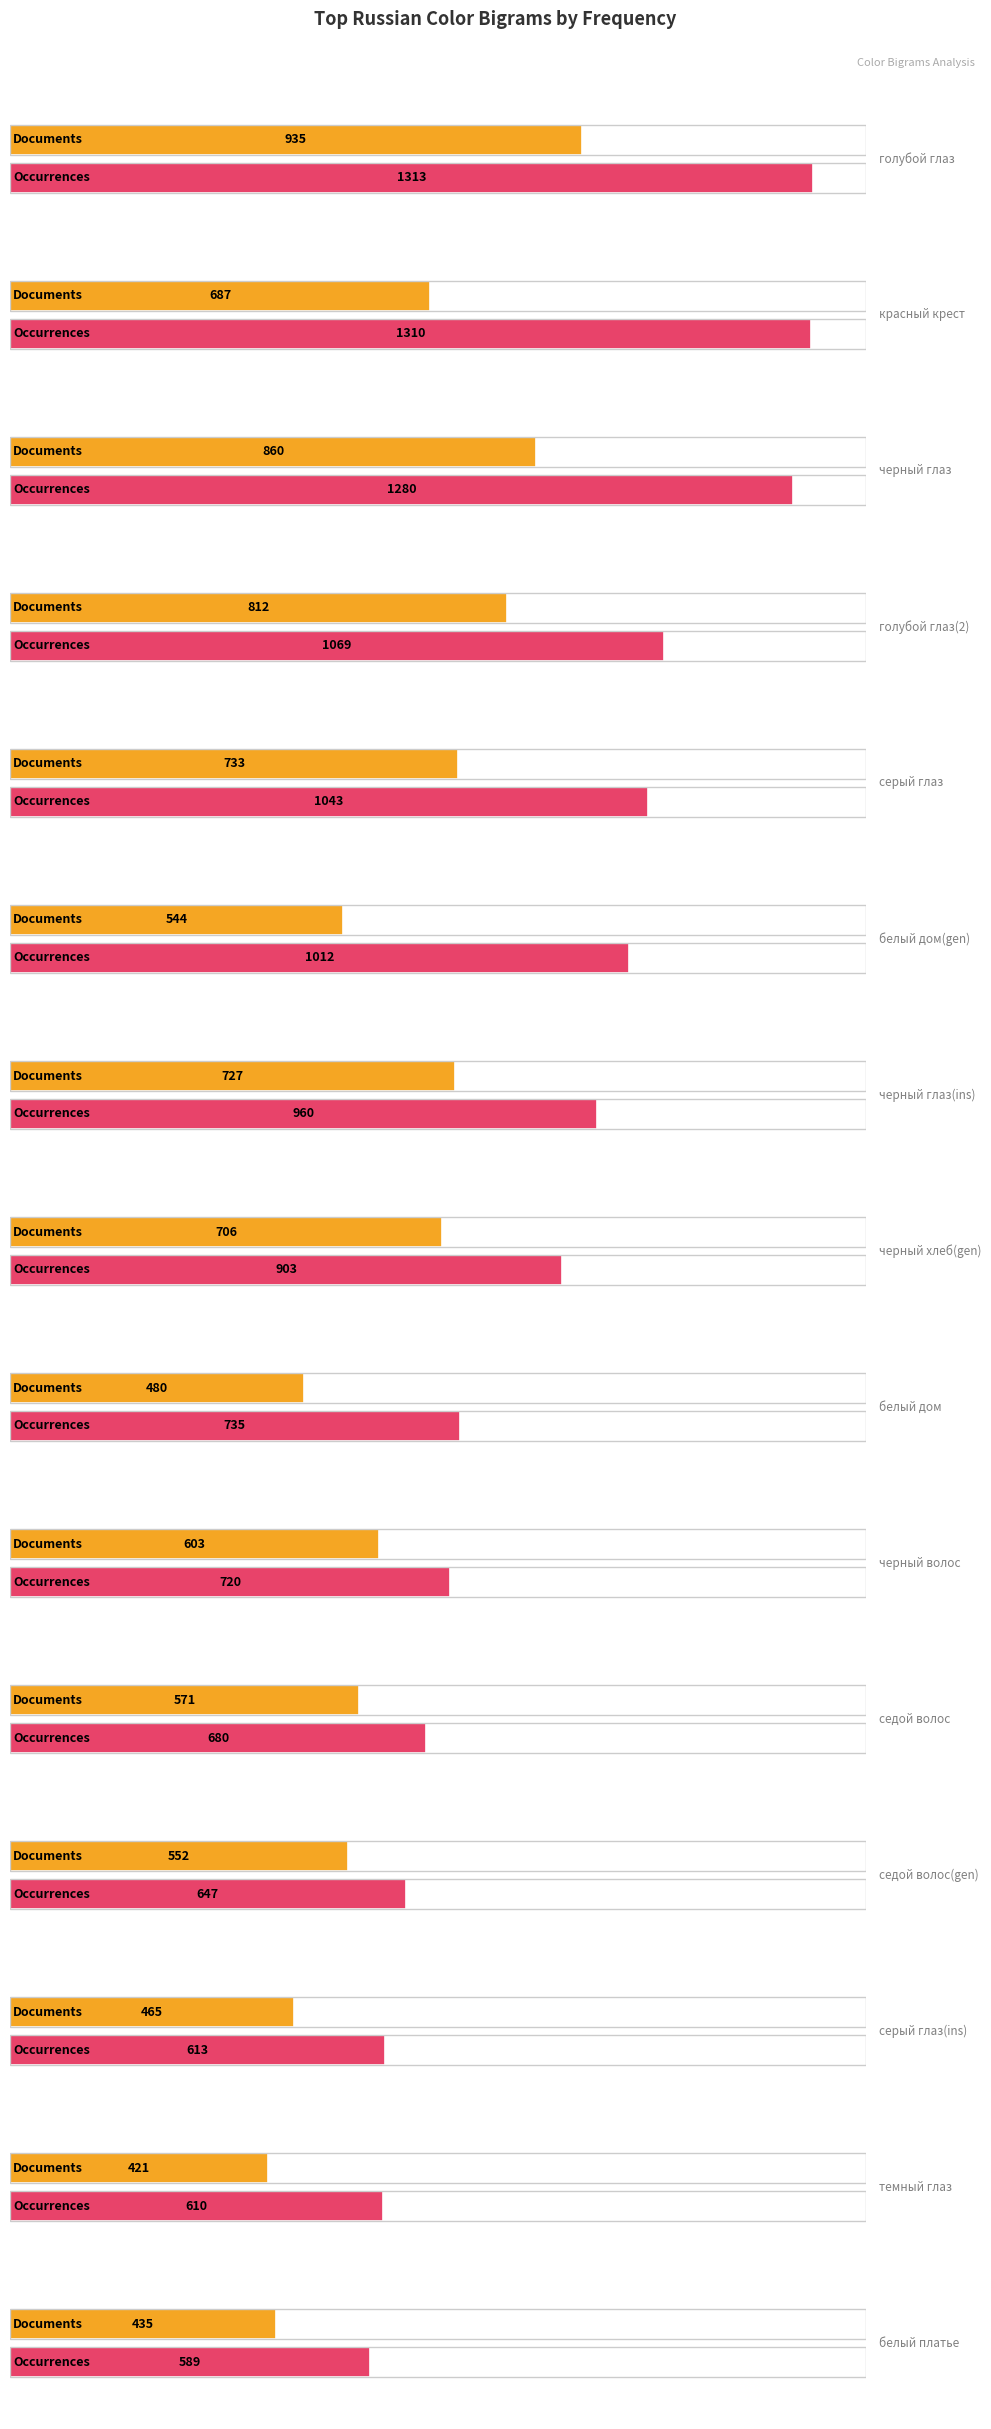

How many bars are there in total?

30